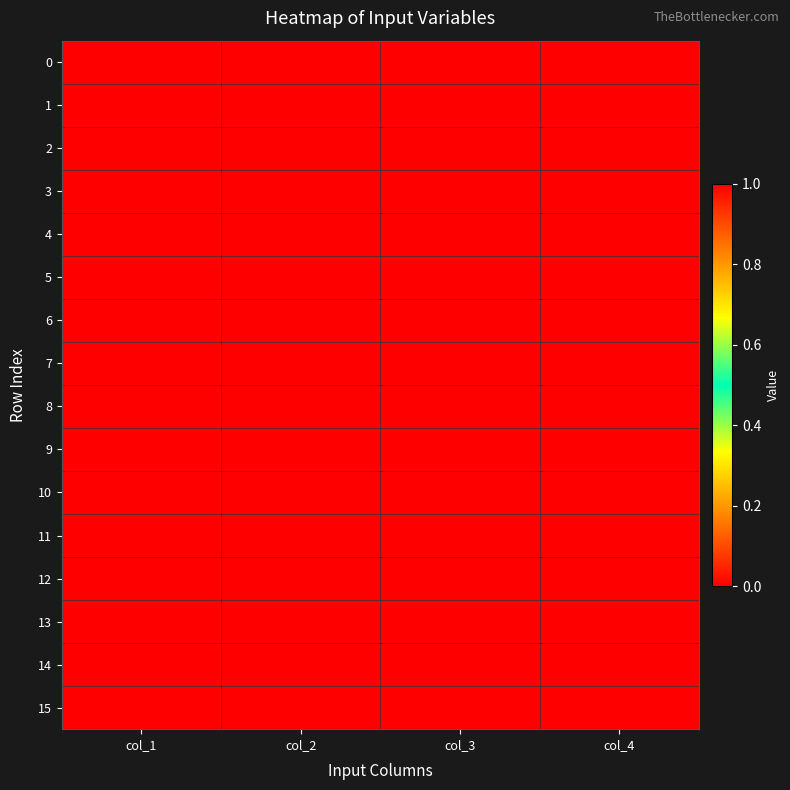

Reading left to right, extract all data points from this chart.

0: col_1=0	col_2=0	col_3=0	col_4=0
1: col_1=0	col_2=0	col_3=0	col_4=1
2: col_1=0	col_2=0	col_3=1	col_4=0
3: col_1=0	col_2=0	col_3=1	col_4=1
4: col_1=0	col_2=1	col_3=0	col_4=0
5: col_1=0	col_2=1	col_3=0	col_4=1
6: col_1=0	col_2=1	col_3=1	col_4=0
7: col_1=0	col_2=1	col_3=1	col_4=1
8: col_1=1	col_2=0	col_3=0	col_4=0
9: col_1=1	col_2=0	col_3=0	col_4=1
10: col_1=1	col_2=0	col_3=1	col_4=0
11: col_1=1	col_2=0	col_3=1	col_4=1
12: col_1=1	col_2=1	col_3=0	col_4=0
13: col_1=1	col_2=1	col_3=0	col_4=1
14: col_1=1	col_2=1	col_3=1	col_4=0
15: col_1=1	col_2=1	col_3=1	col_4=1